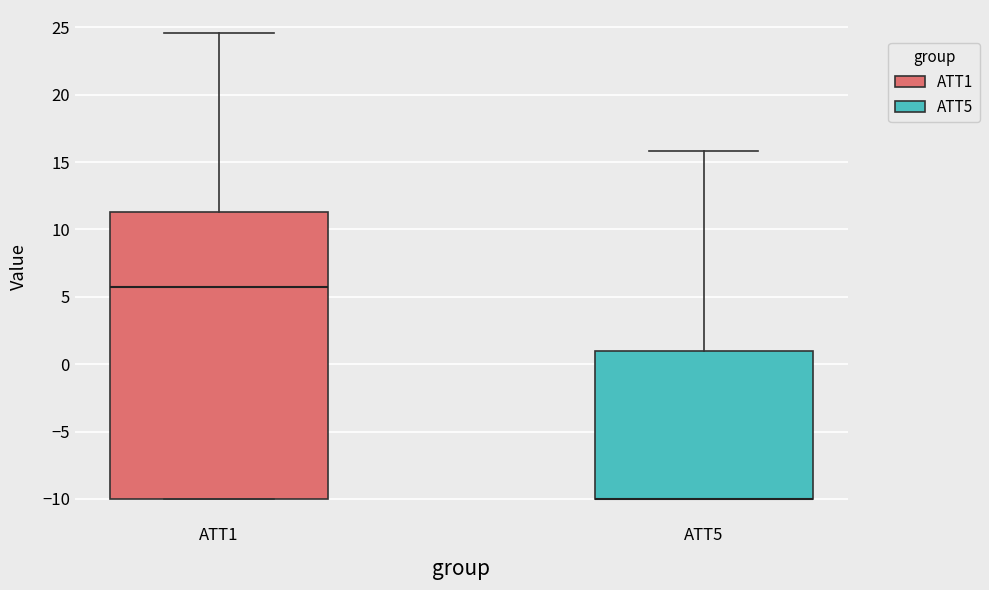

Reading left to right, read every box against the y-axis: the position of its median line, the range the box covers, and the ends of its whiskers. The values are not printed on the chart, so give them approximately, as read against the axis.

ATT1: median 5.5, box -10.0 to 11.5, whiskers -10.0 to 24.5
ATT5: median -10.0 (drawn on the box's lower edge), box -10.0 to 1.0, whiskers -10.0 to 16.0